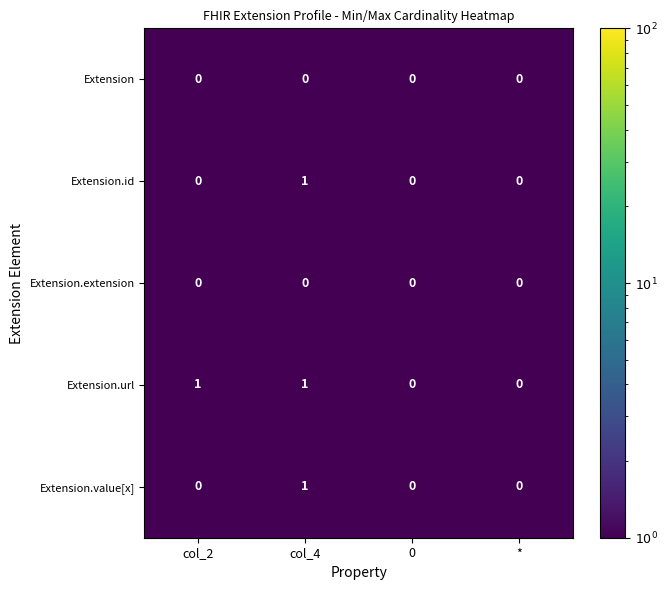

At which category is the sum across all series the highest?

col_4